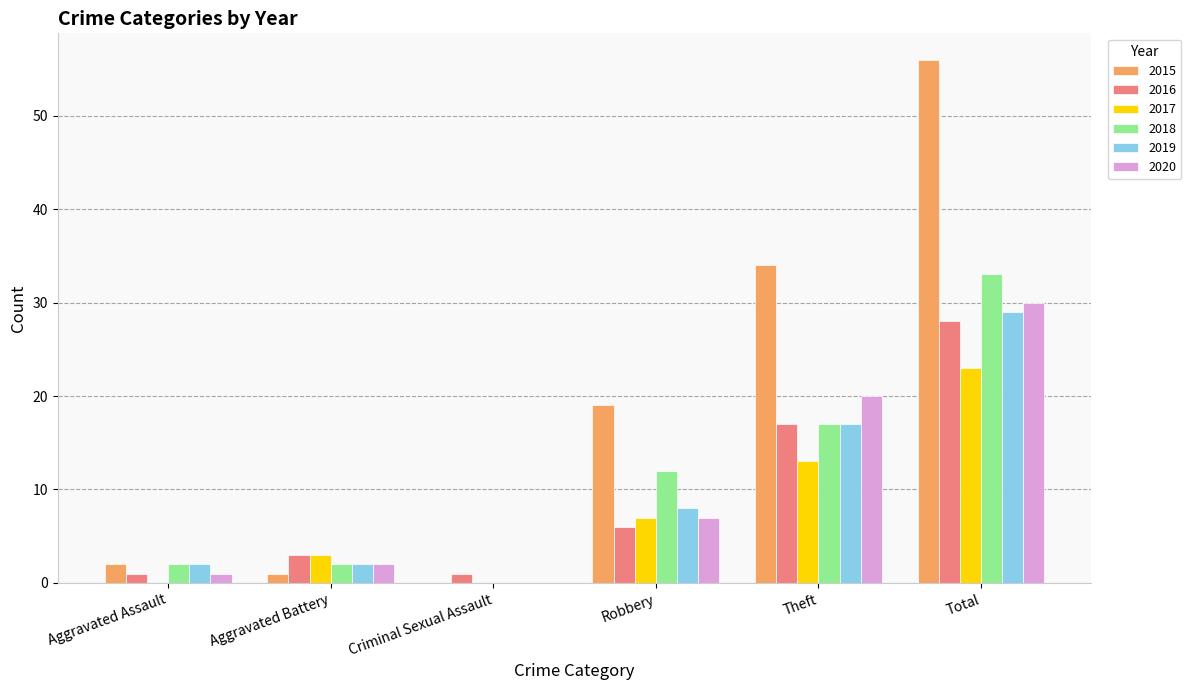

Is it true that 2018 equals 6 at Robbery?

False